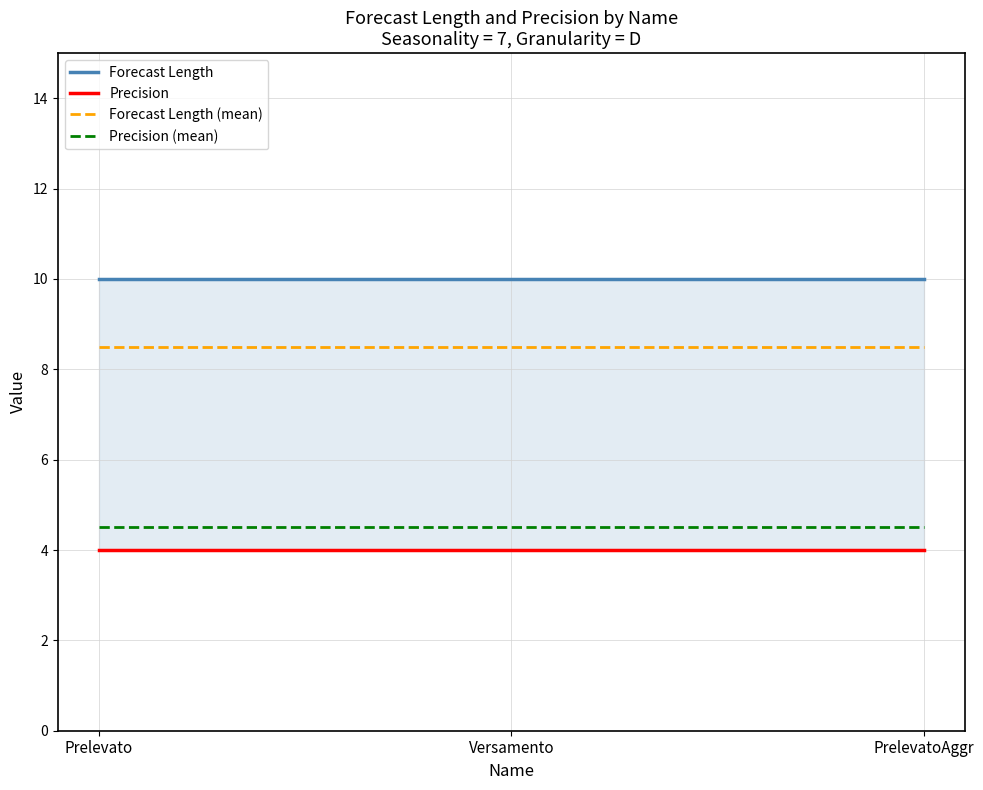

Is the value of Precision at Versamento greater than the value of Forecast Length (mean) at Prelevato?

No